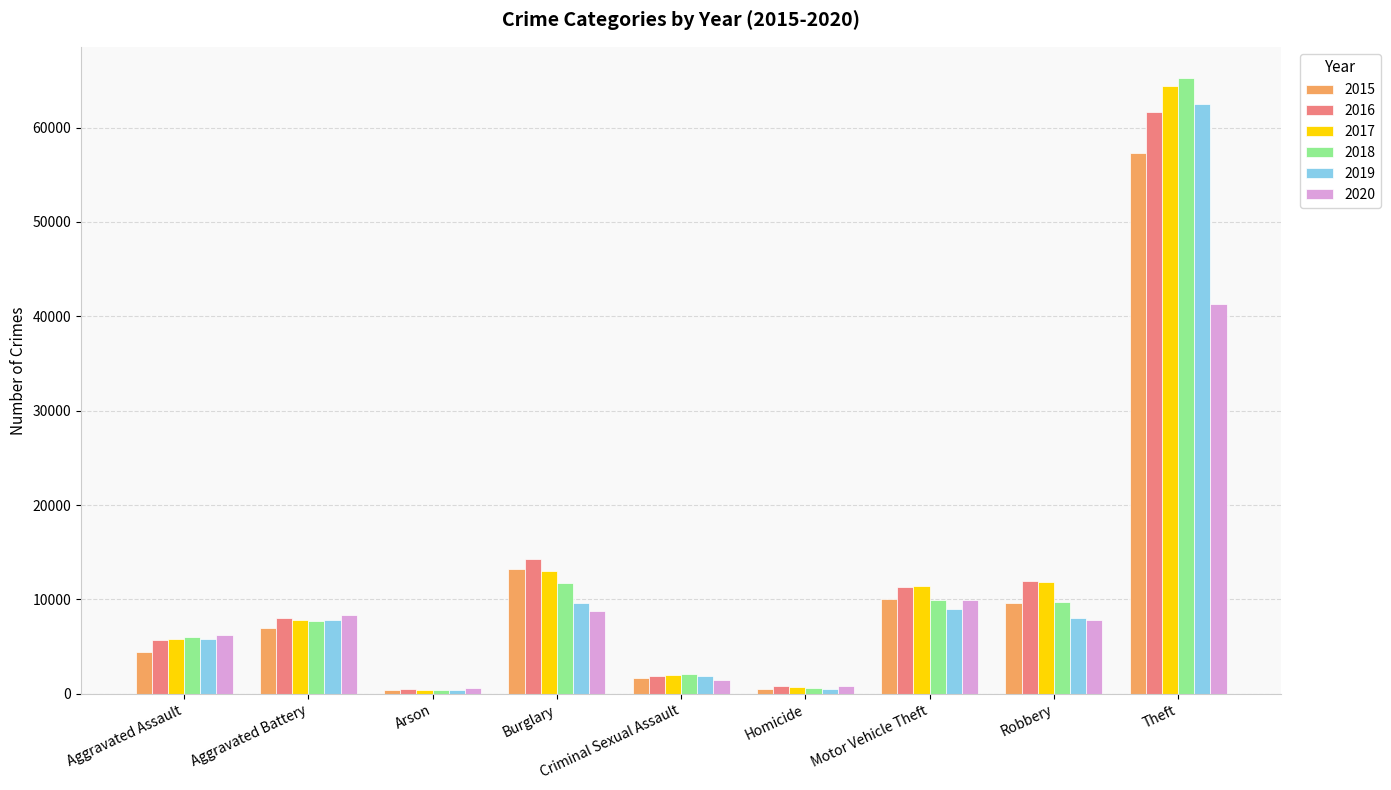

Are the bars grouped side by side (vs. stacked)?

Yes